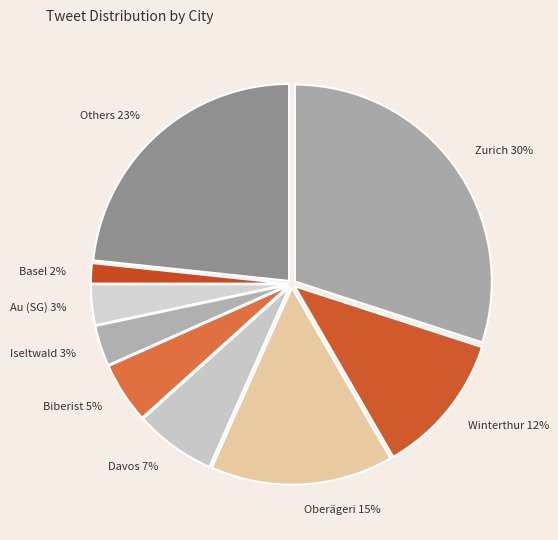

To the nearest percent, what percentage of the pie is Others 23%?

23%